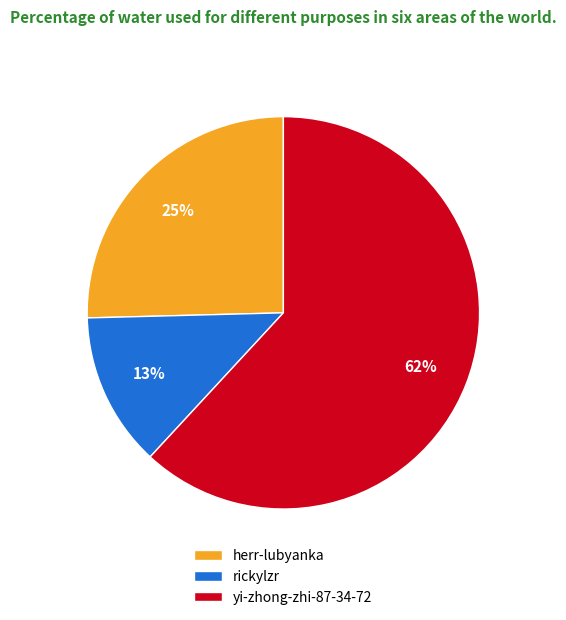

Does yi-zhong-zhi-87-34-72 account for over 50% of the chart?

Yes